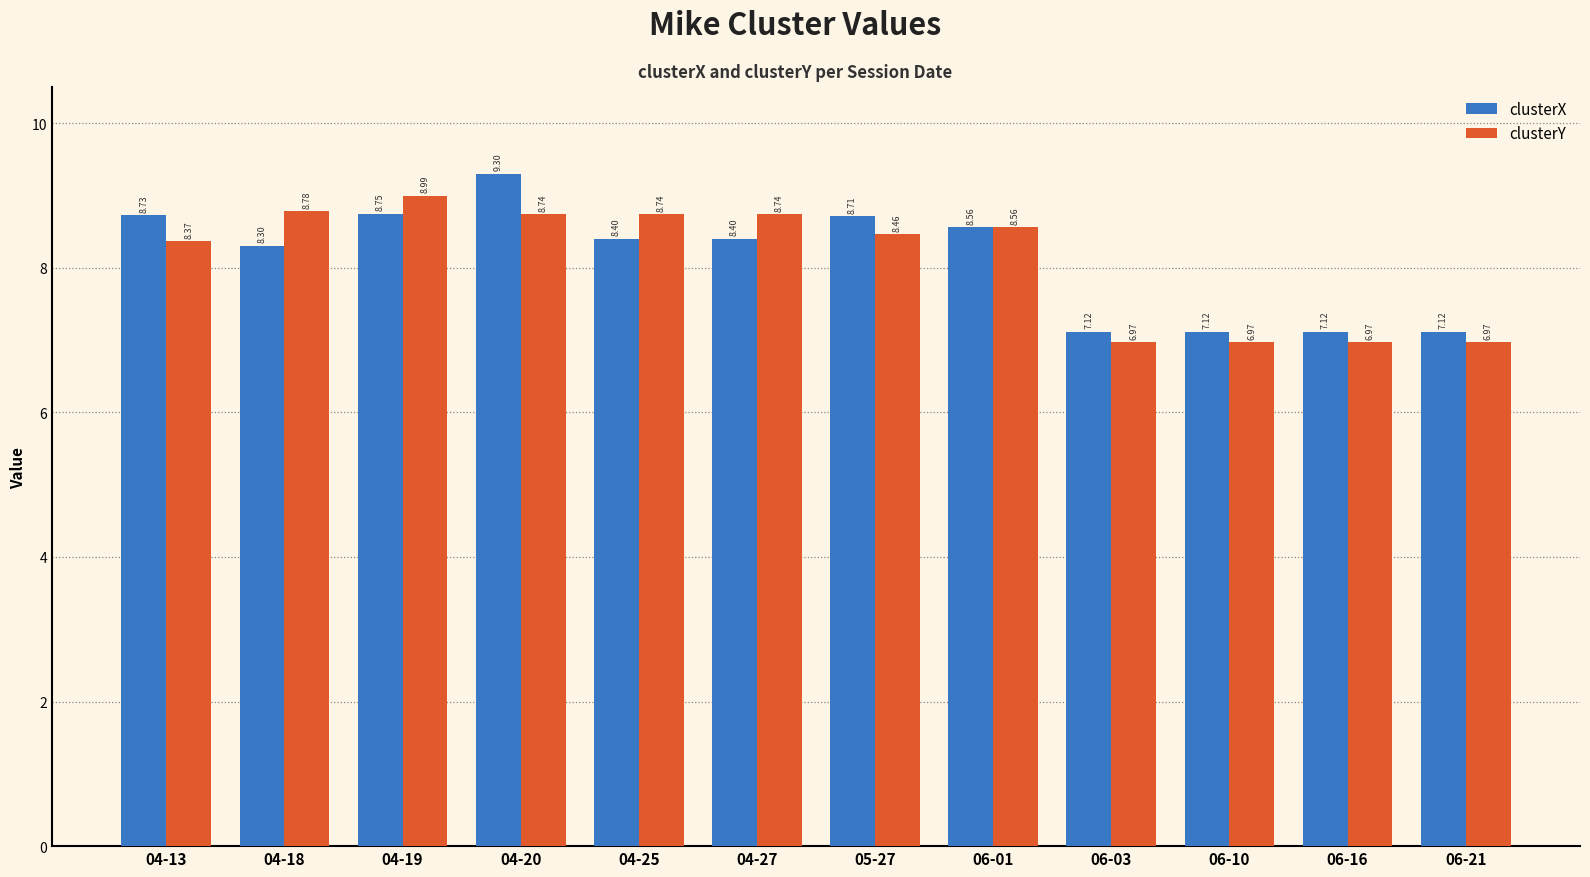

What is the sum of all clusterX values?

97.6